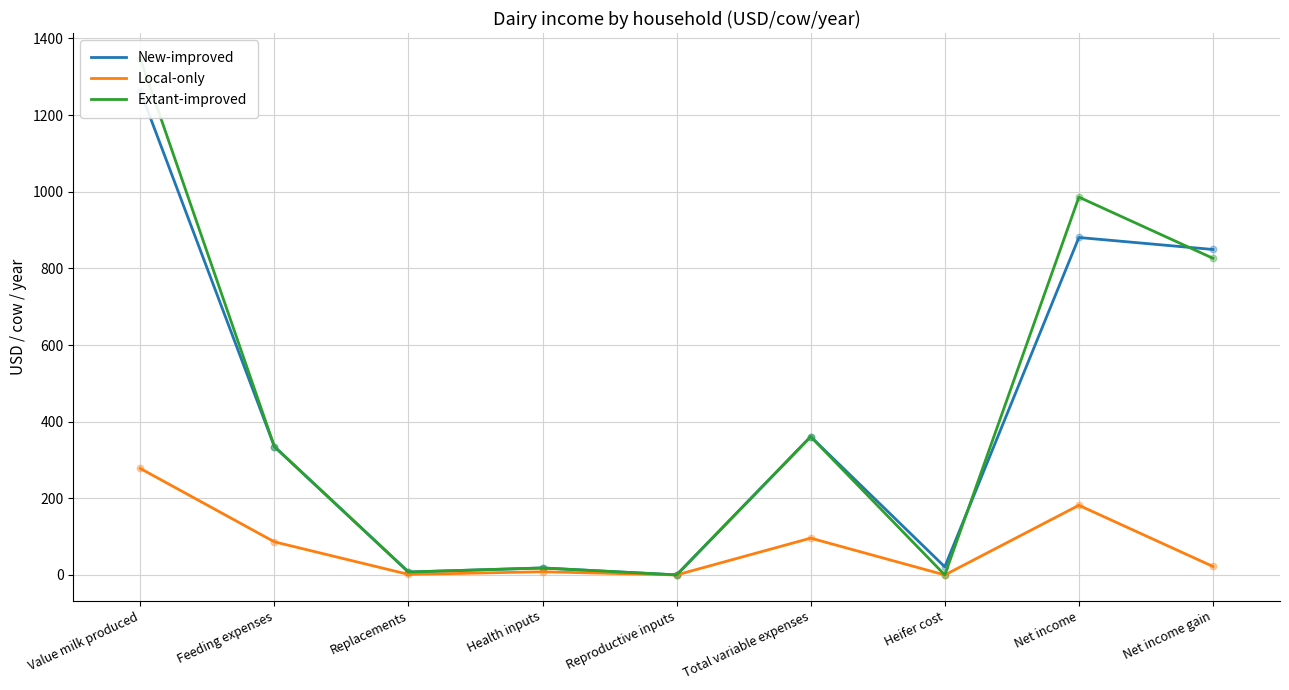

What are all the series names shown in the legend?

New-improved, Local-only, Extant-improved